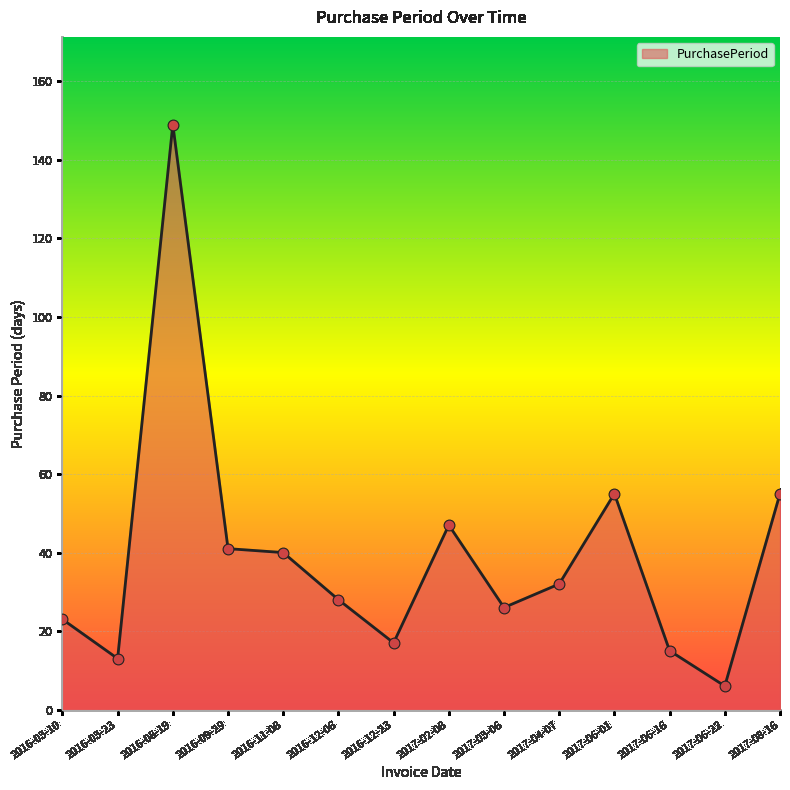

Approximately how many times larger is the value at 2017-06-01 compared to 2016-11-08?

1.4